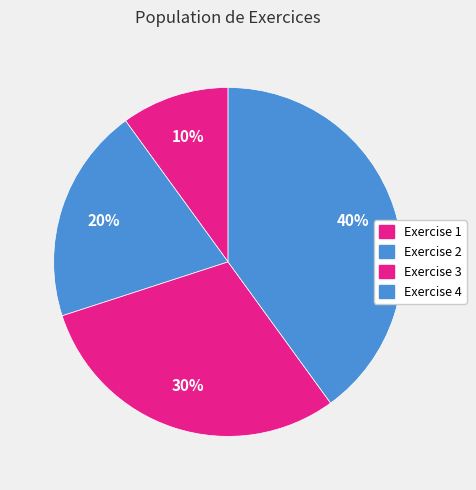

To the nearest percent, what is the difference between the Exercise 3 and Exercise 1 slice percentages?

20%